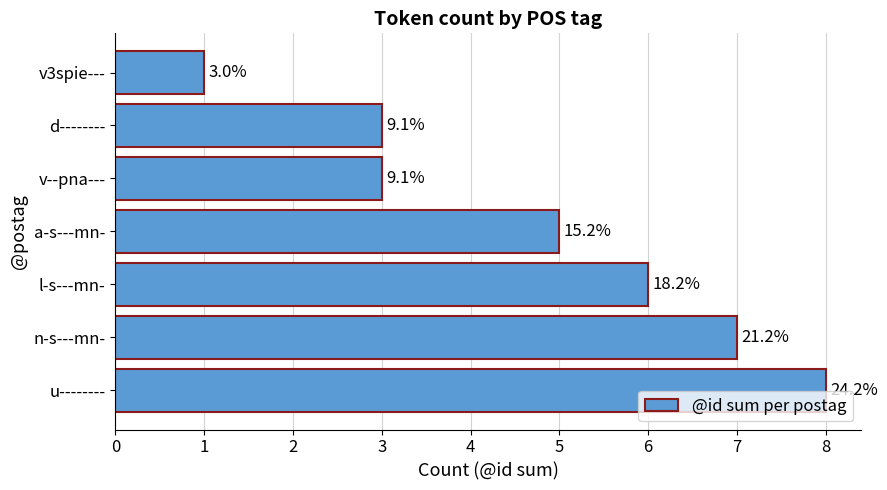

What is the difference between the second highest and second lowest values?

4